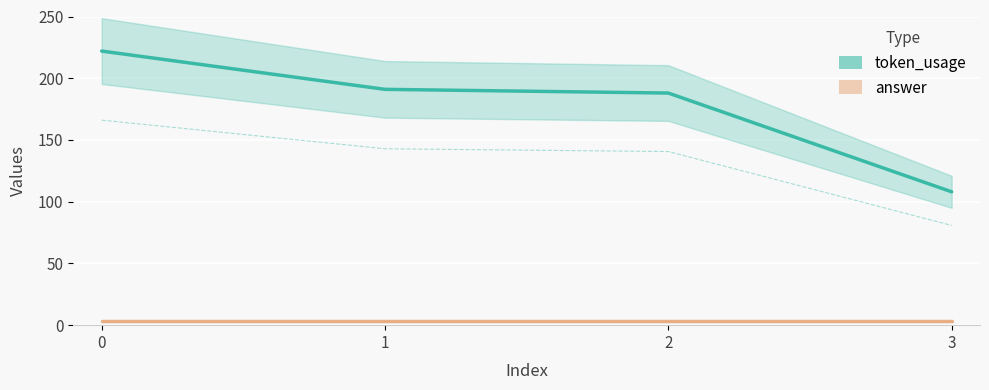

What is the sum of the token_usage values at 0 and 2?

410